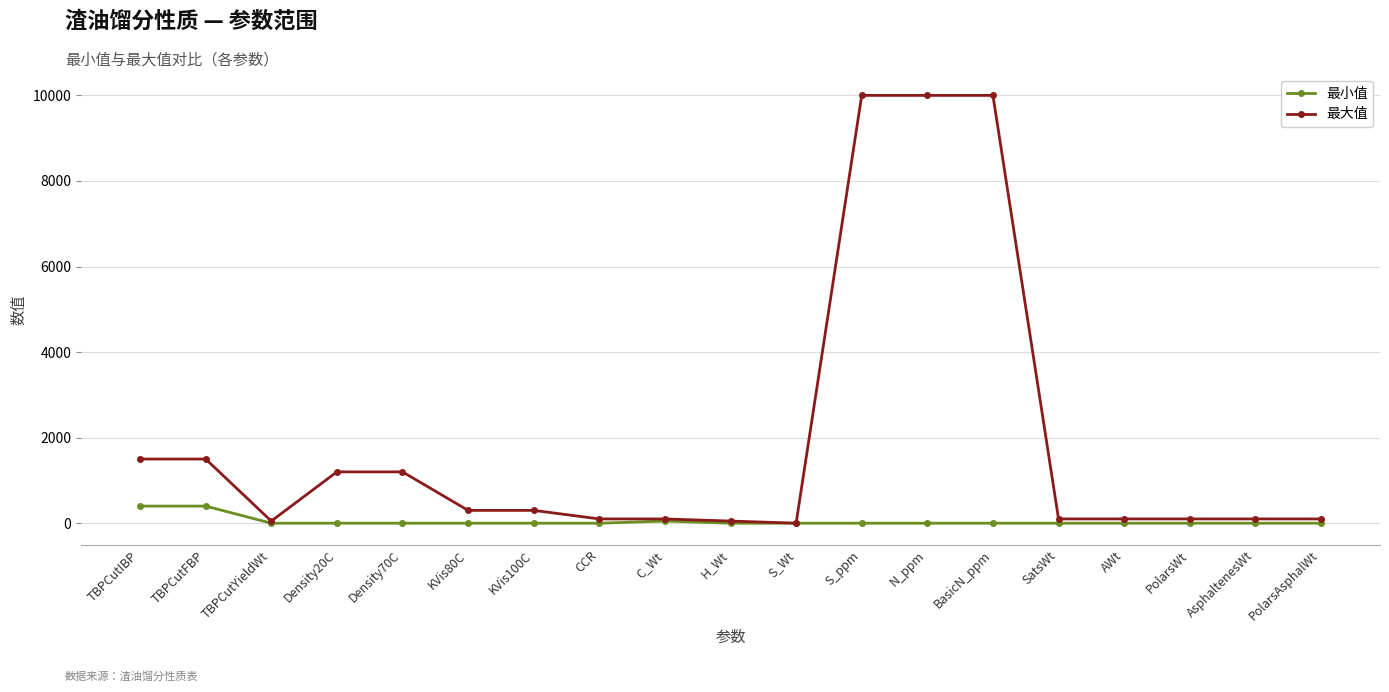

Reading left to right, extract all data points from this chart.

最小值: TBPCutIBP=400	TBPCutFBP=400	TBPCutYieldWt=0	Density20C=0	Density70C=0	KVis80C=0	KVis100C=0	CCR=0	C_Wt=50	H_Wt=0	S_Wt=0	S_ppm=0	N_ppm=0	BasicN_ppm=0	SatsWt=0	AWt=0	PolarsWt=0	AsphaltenesWt=0	PolarsAsphalWt=0
最大值: TBPCutIBP=1500	TBPCutFBP=1500	TBPCutYieldWt=50	Density20C=1200	Density70C=1200	KVis80C=300	KVis100C=300	CCR=100	C_Wt=100	H_Wt=50	S_Wt=1	S_ppm=10000	N_ppm=10000	BasicN_ppm=10000	SatsWt=100	AWt=100	PolarsWt=100	AsphaltenesWt=100	PolarsAsphalWt=100